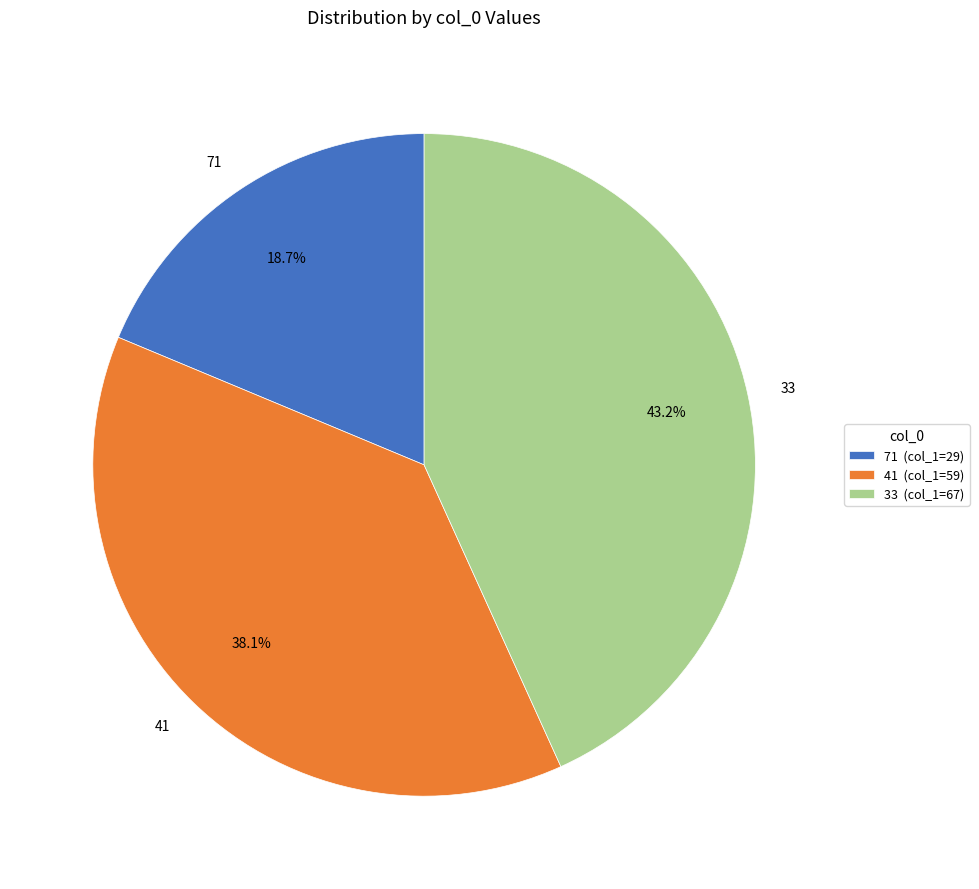

Combined, do 71 and 33 account for over 50%?

Yes